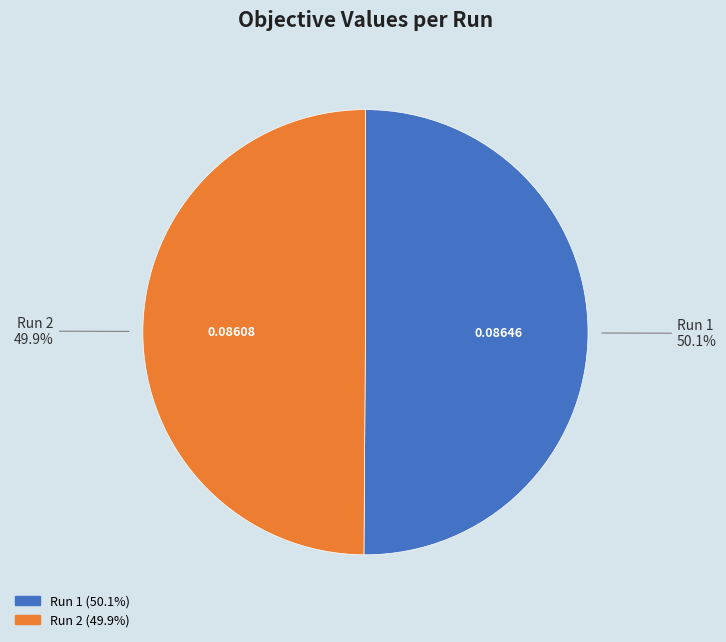

To the nearest percent, what is the combined percentage of Run 2 and Run 1?

100%